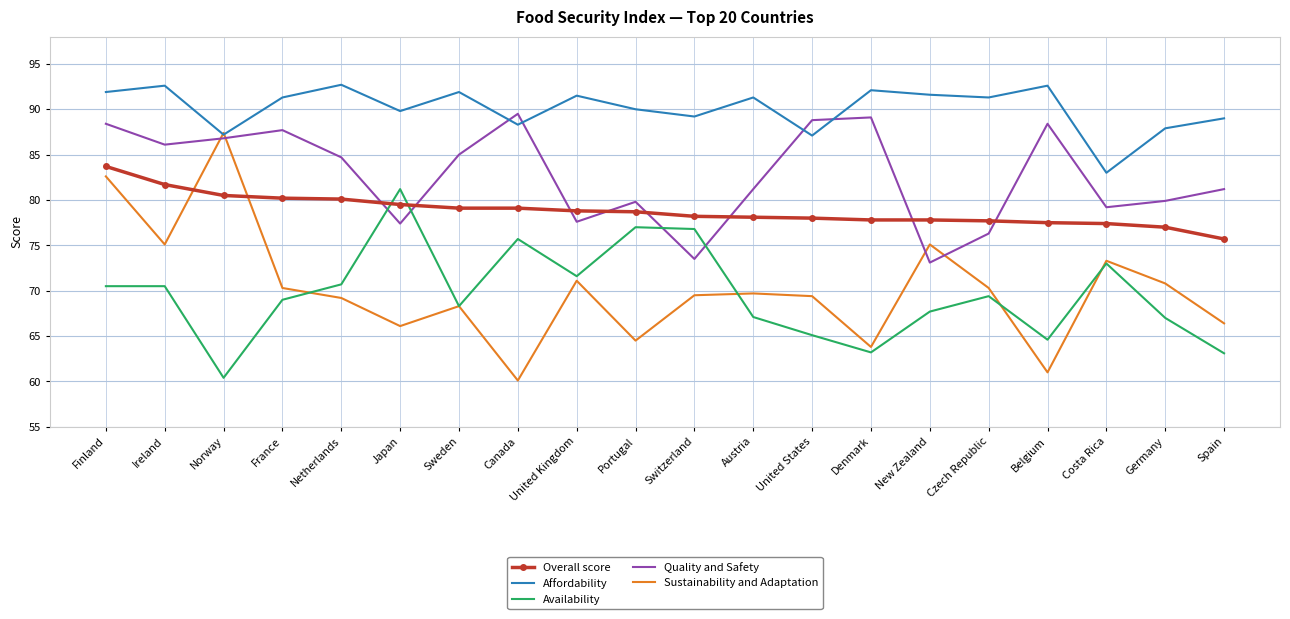

What is the sum of the Availability values at Sweden and Switzerland?

145.1